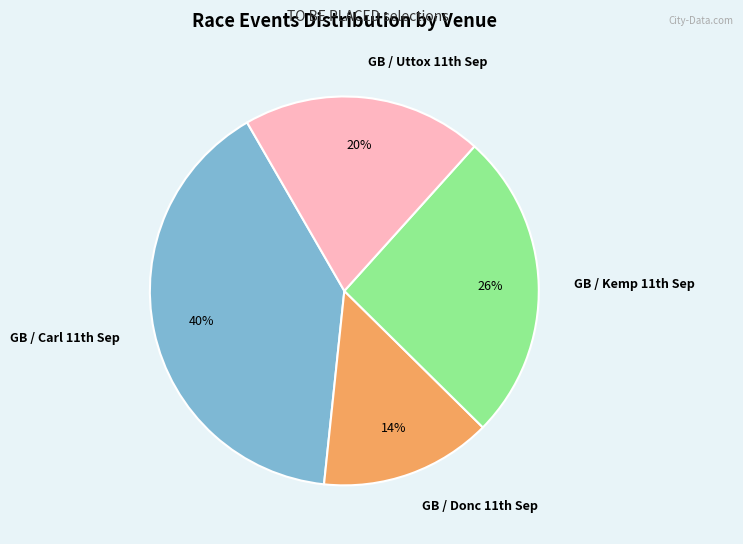

What is the smallest slice in the pie chart?

GB / Donc 11th Sep